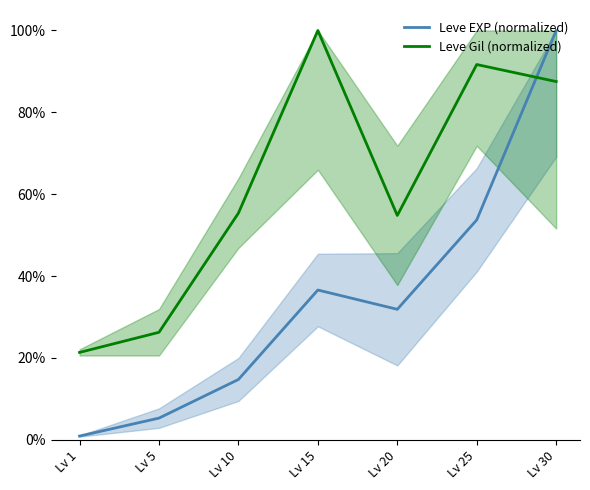

Where is the first local minimum for Leve Gil (normalized)?

Lv 20